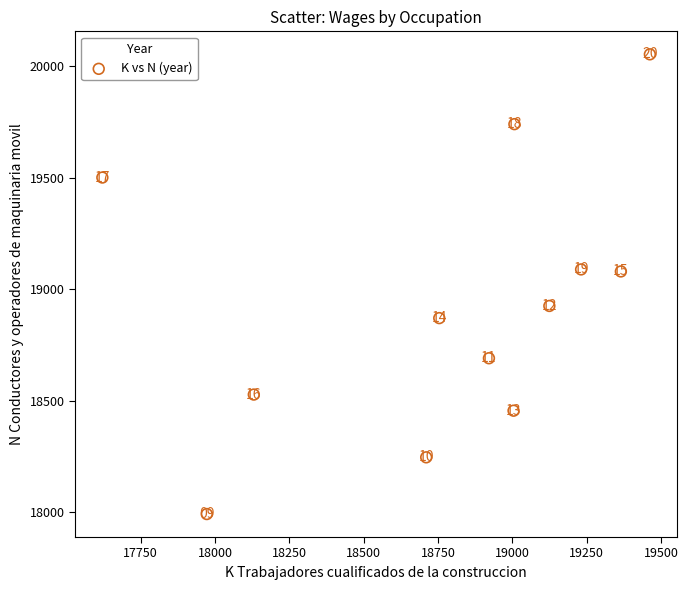

What Y value in the scatter plot is closest to 19022?

19079.8